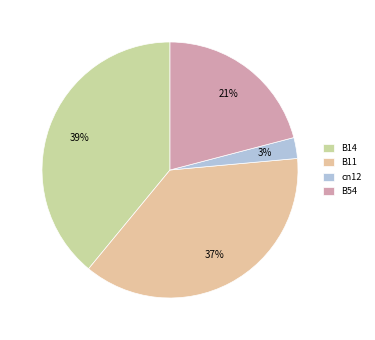

Count the number of slices in the pie.

4